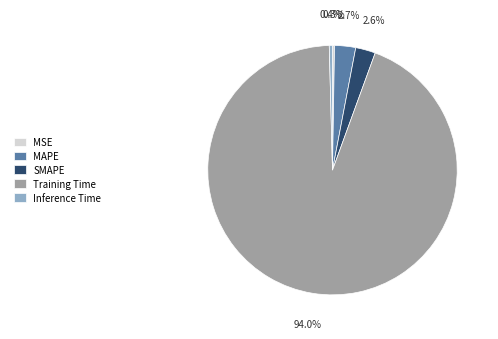

To the nearest percent, what is the combined percentage of MAPE and Training Time?

97%